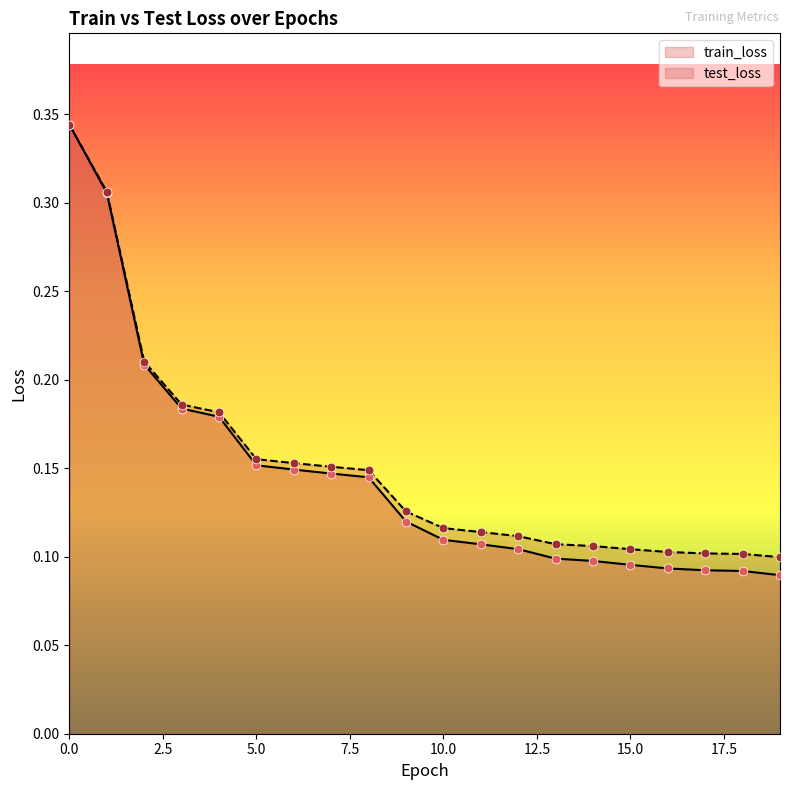

Which series has the largest Y range (max minus min)?

train_loss